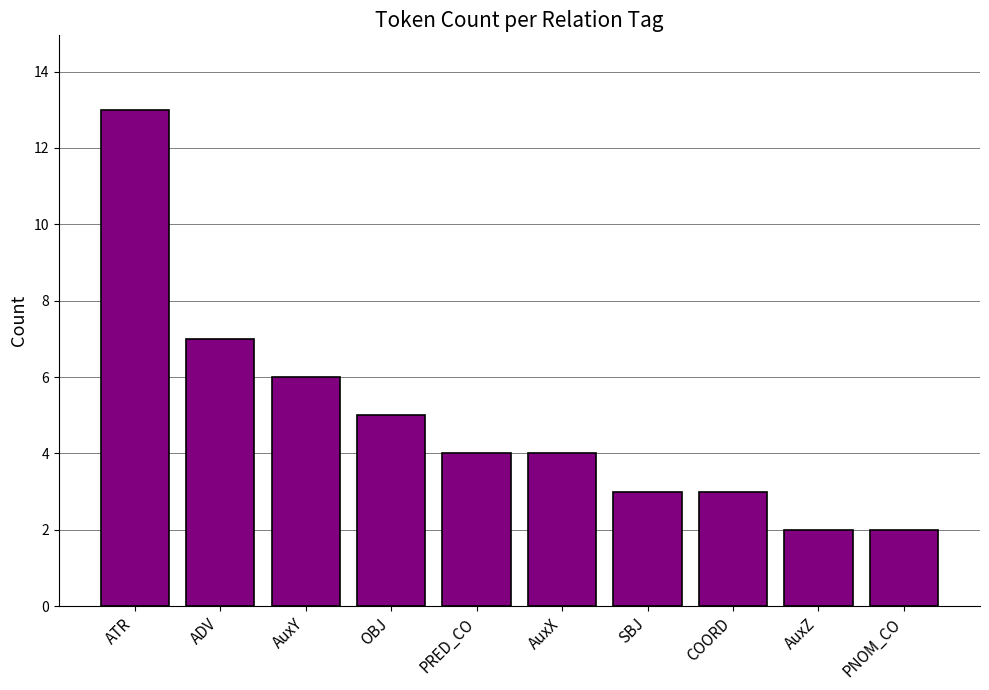

How many bars are there in total?

10